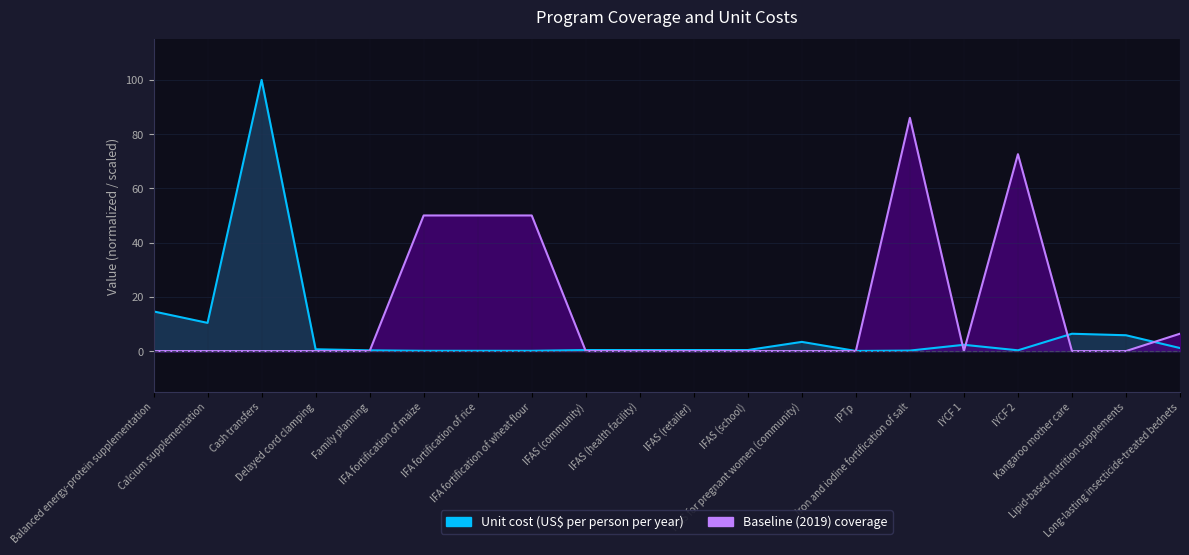

At which category does Unit cost (US$ per person per year) reach its first local peak?

Cash transfers